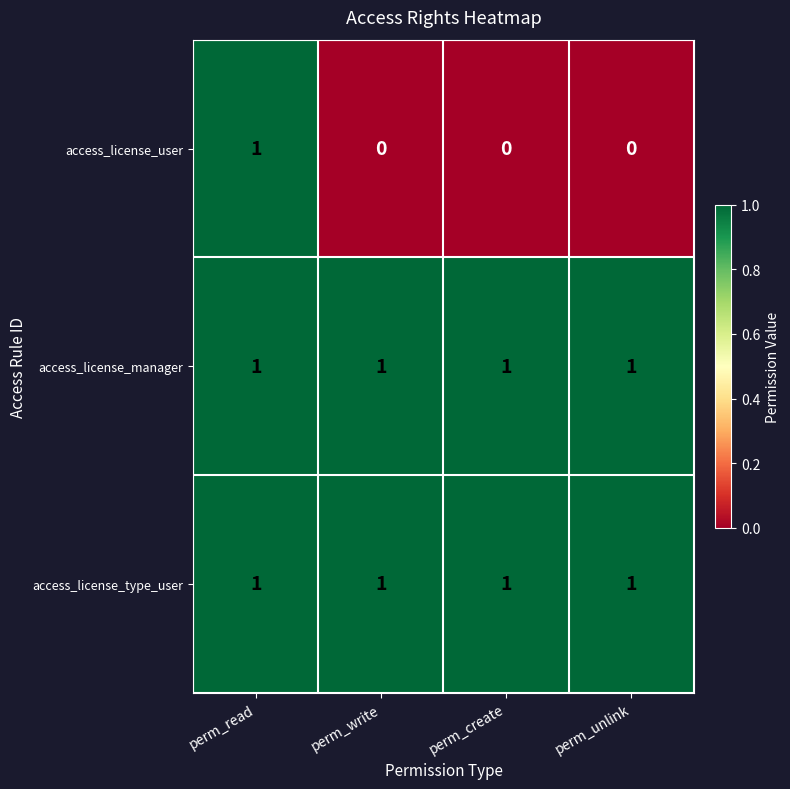

Which series has the largest range (max minus min)?

access_license_user